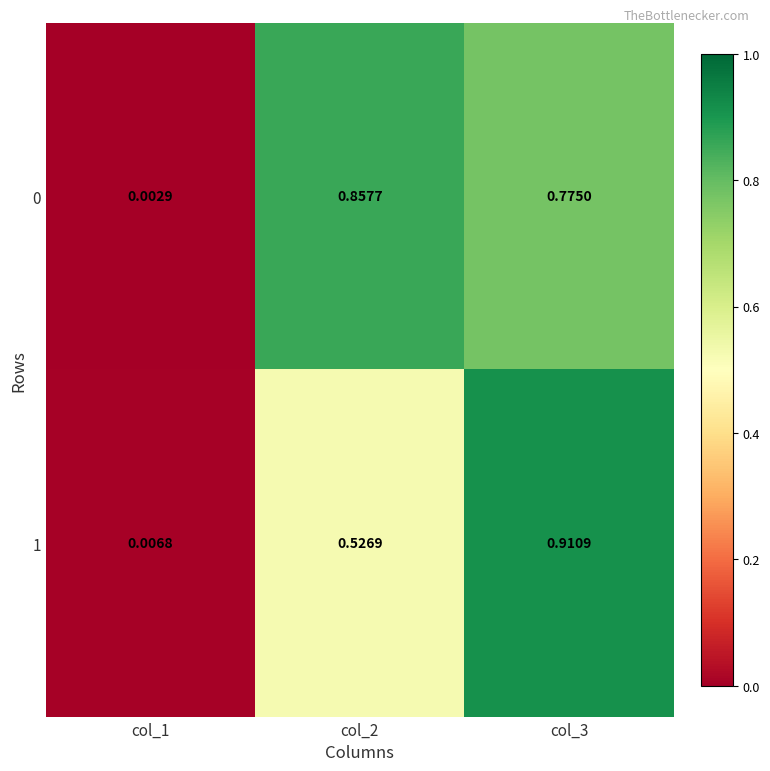

Is the value of 0 at col_2 greater than the value of 1 at col_2?

Yes